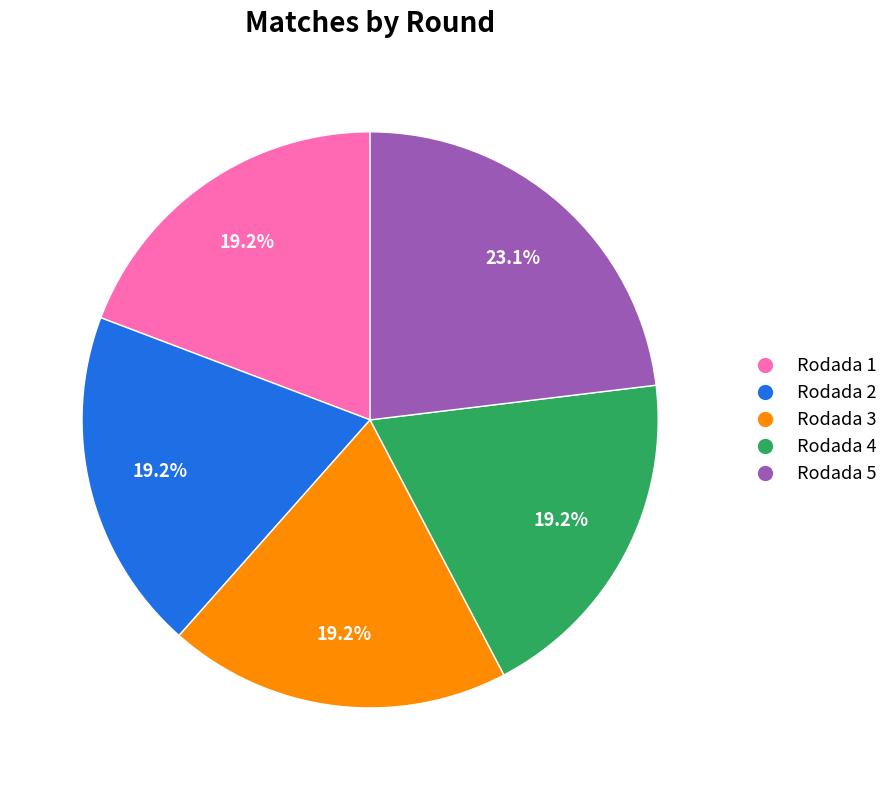

To the nearest percent, what is the difference between the largest and smallest slice percentages?

4%